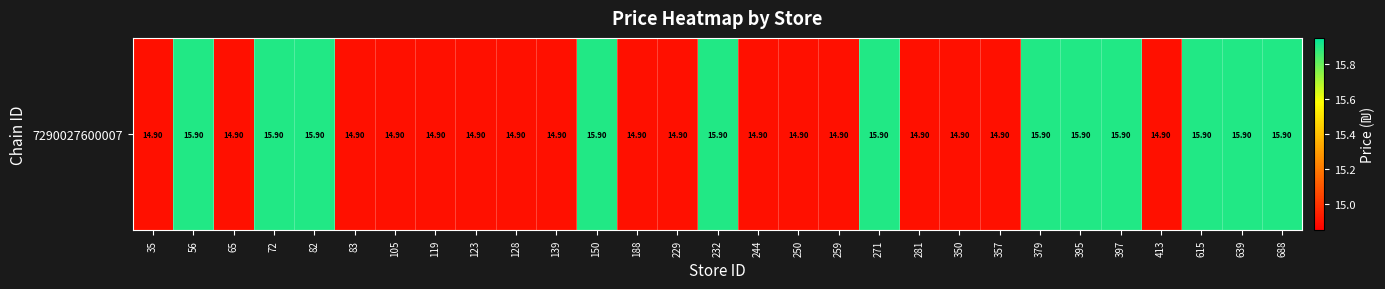

The chart shows a value of 5.6 at 123. True or false?

False